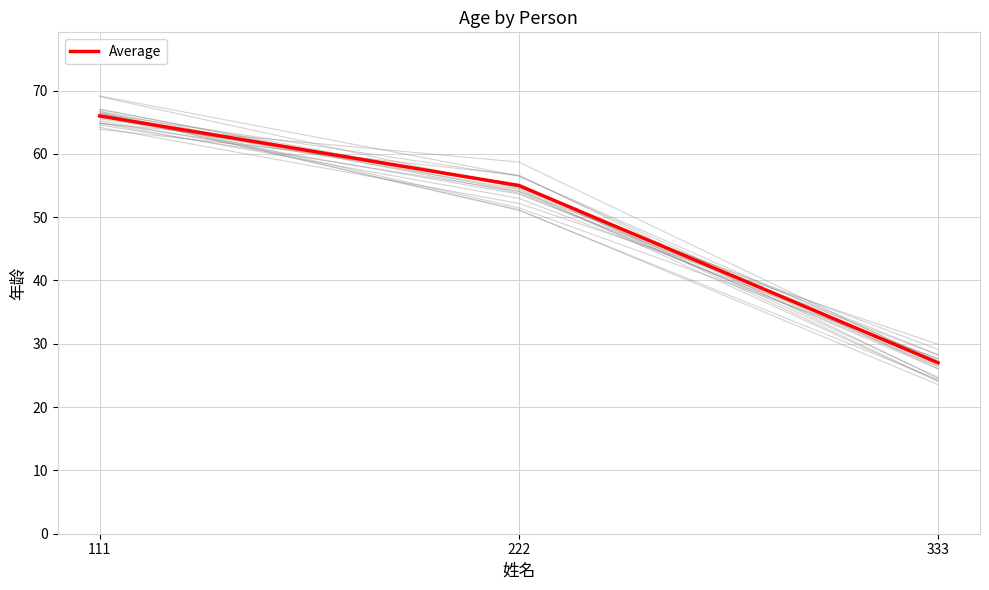

The value at 222 is 21. True or false?

False